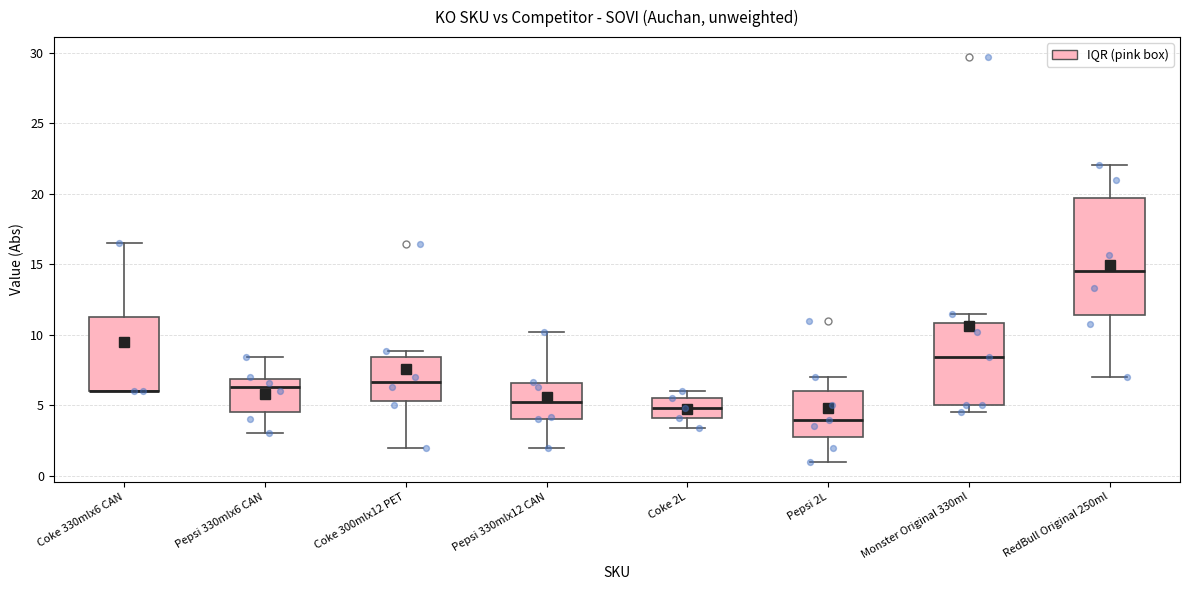

Comparing the boxes themselves (not the whiskers), which one is the tallest?

RedBull Original 250ml